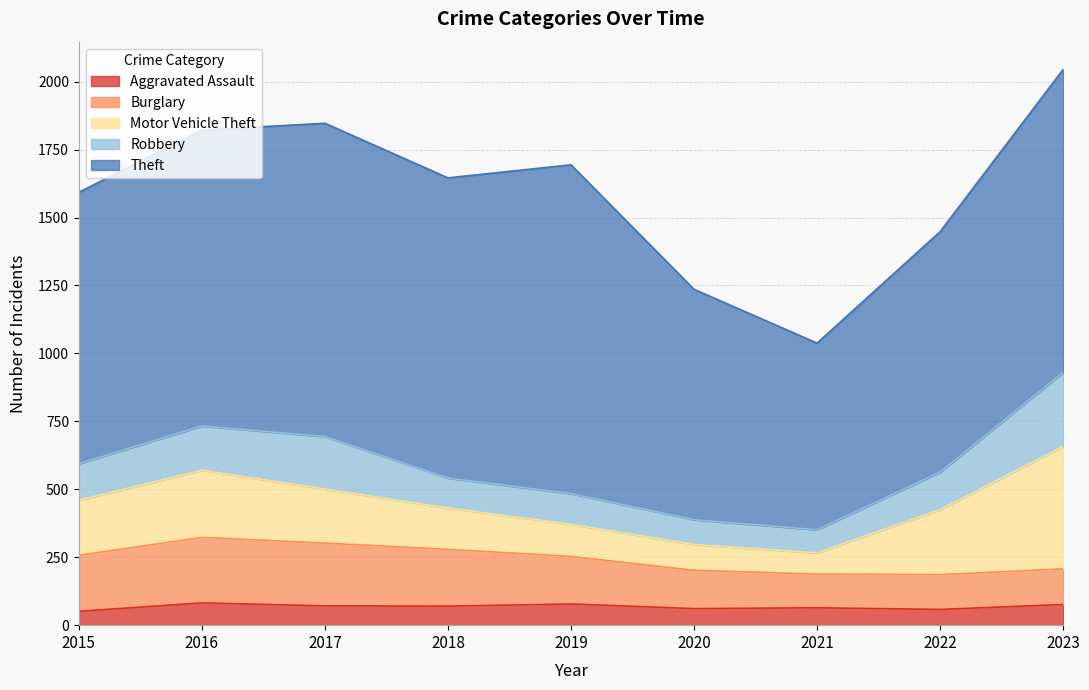

What is the difference between the Theft values at 2016 and 2015?

90